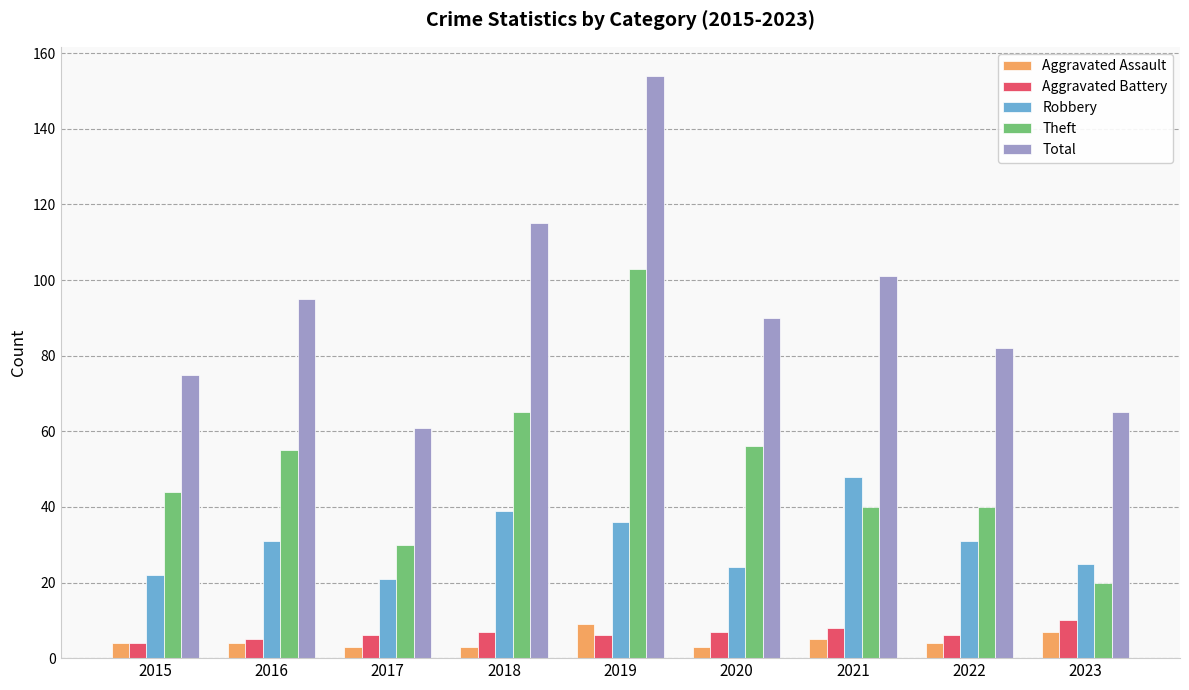

Which series changed the most between 2020 and 2023?

Theft